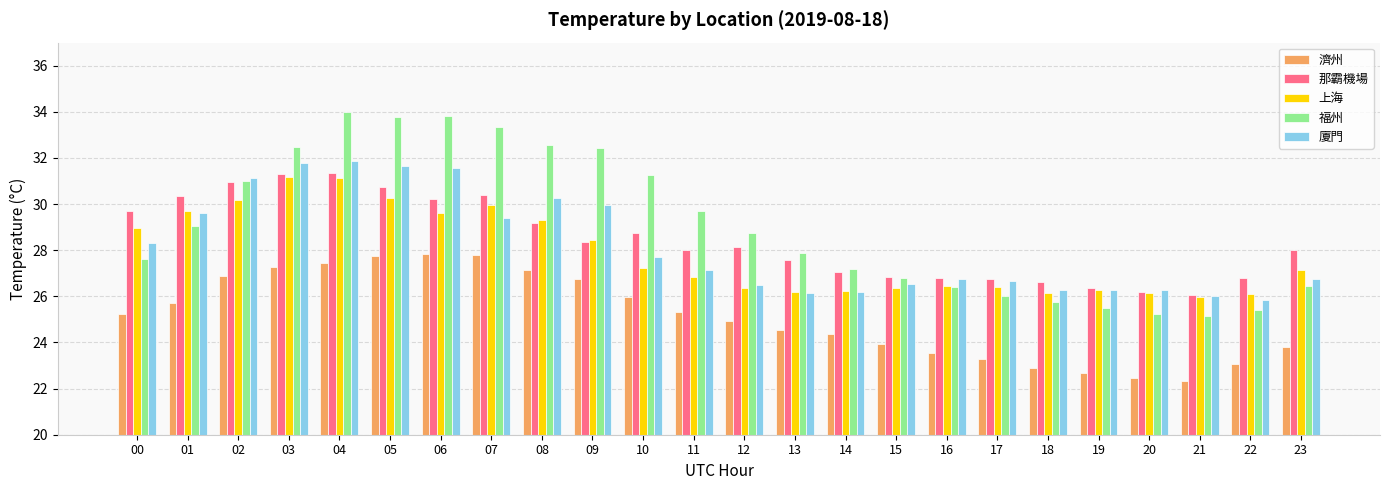

Which series has the widest spread of values?

福州